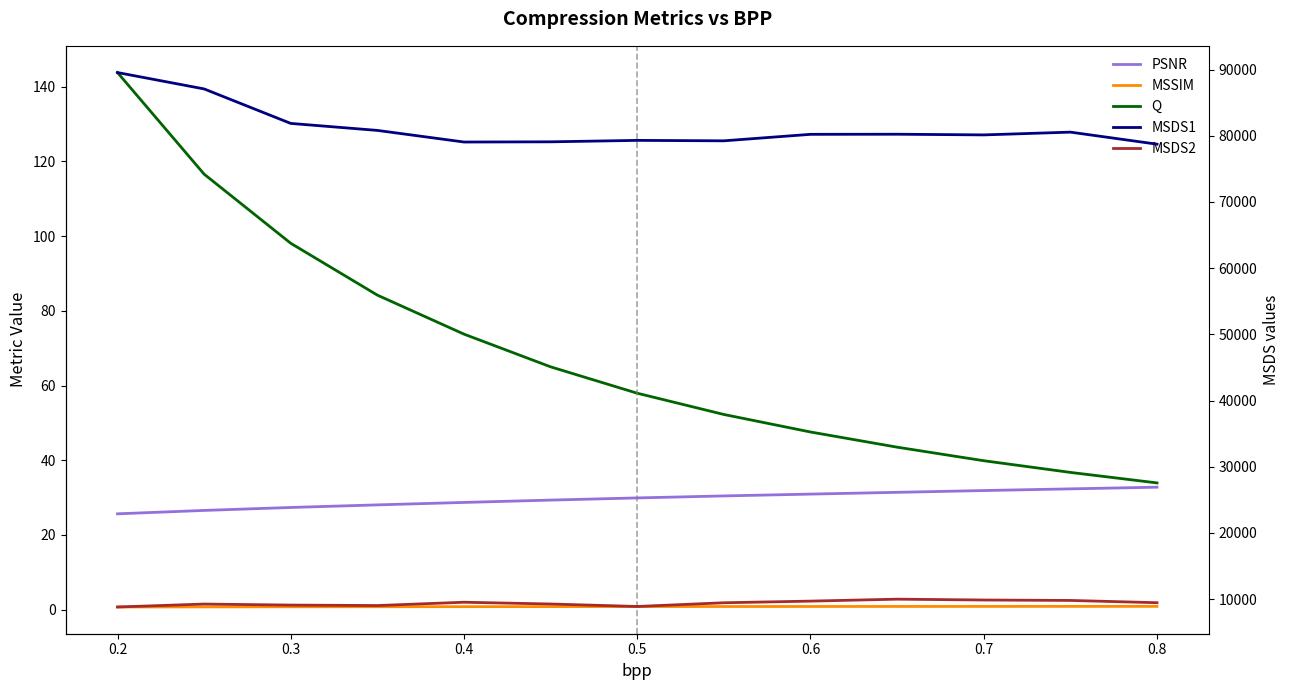

What is the total value across all series at 0.4?

88693.5